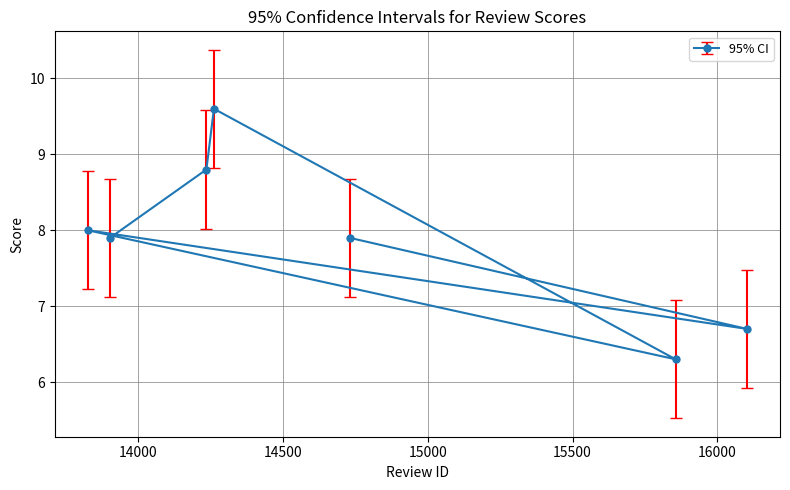

At which category does the data reach its first local peak?

14261